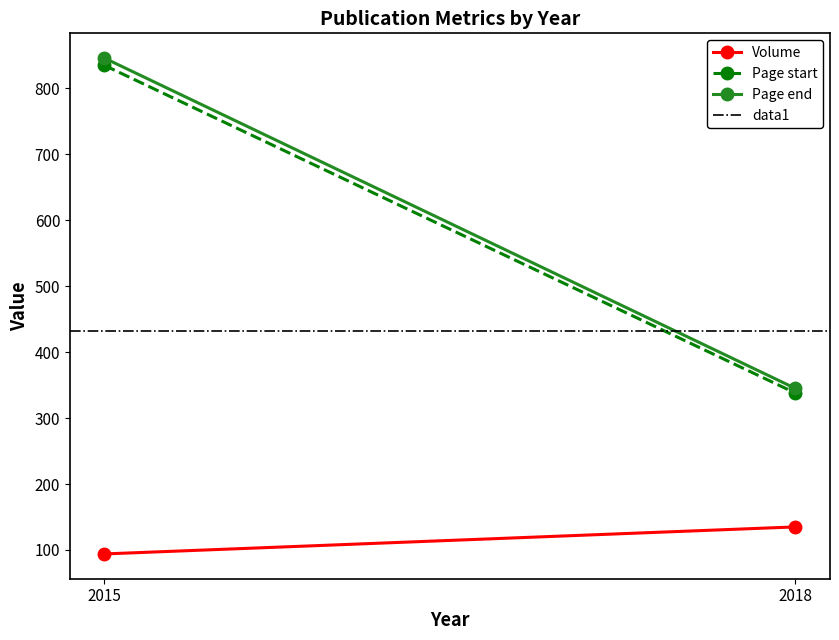

The value of Volume at 2018 is 135.0. True or false?

True